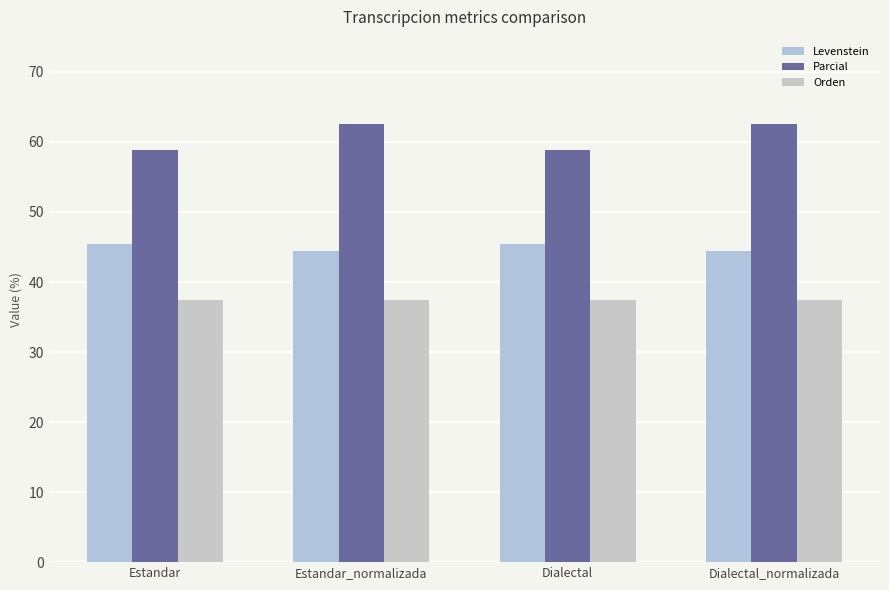

Read the Levenstein value at Dialectal_normalizada.

44.4